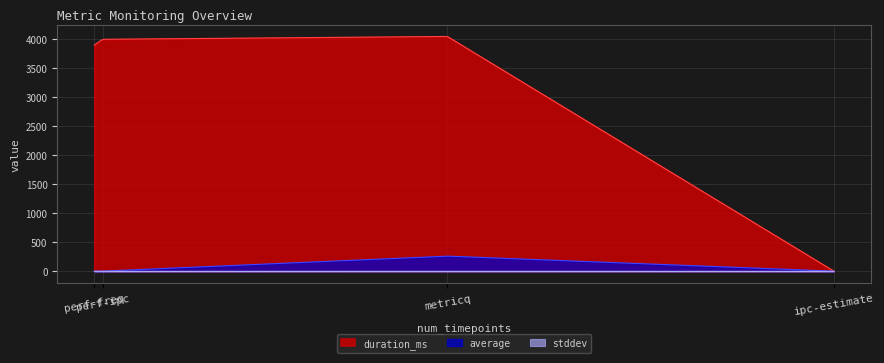

Is it true that duration_ms equals 5958.2 at metricq?

False